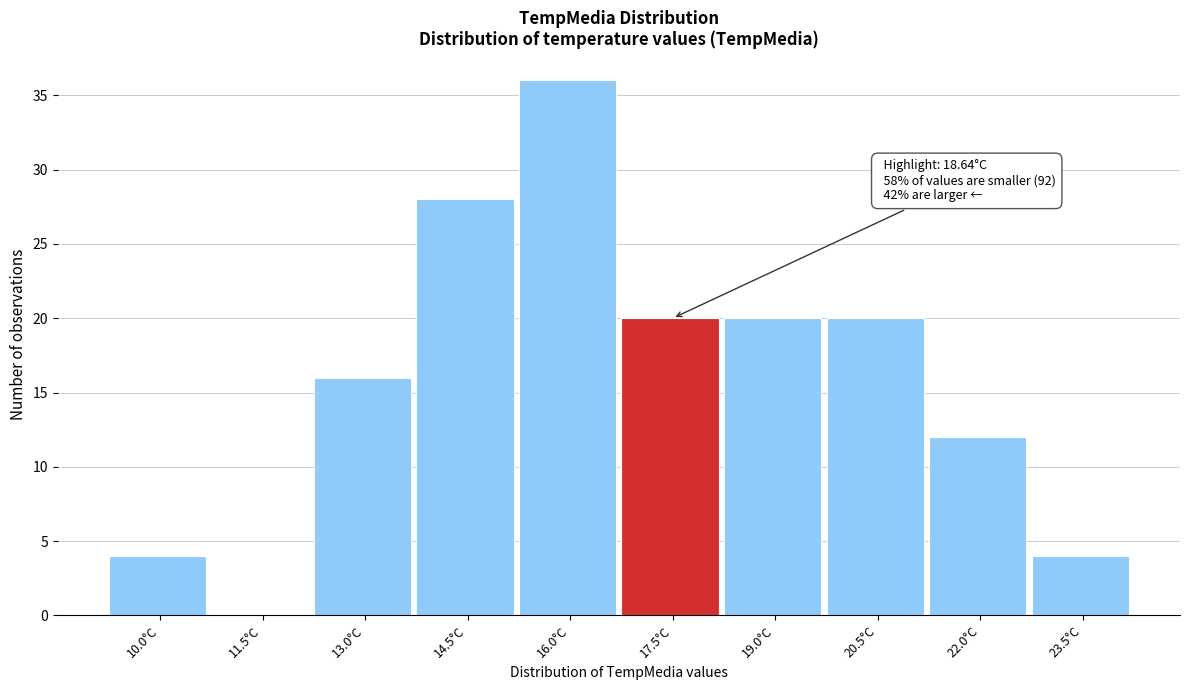

Reading left to right, list all the values displayed in this chart.

10.0°C=4	11.5°C=0	13.0°C=16	14.5°C=28	16.0°C=36	17.5°C=20	19.0°C=20	20.5°C=20	22.0°C=12	23.5°C=4